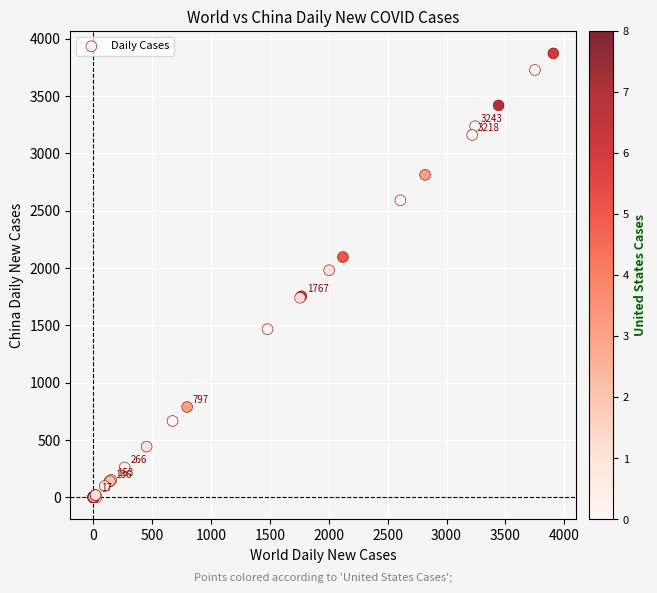

What Y value in the scatter plot is closest to 1936?

1980